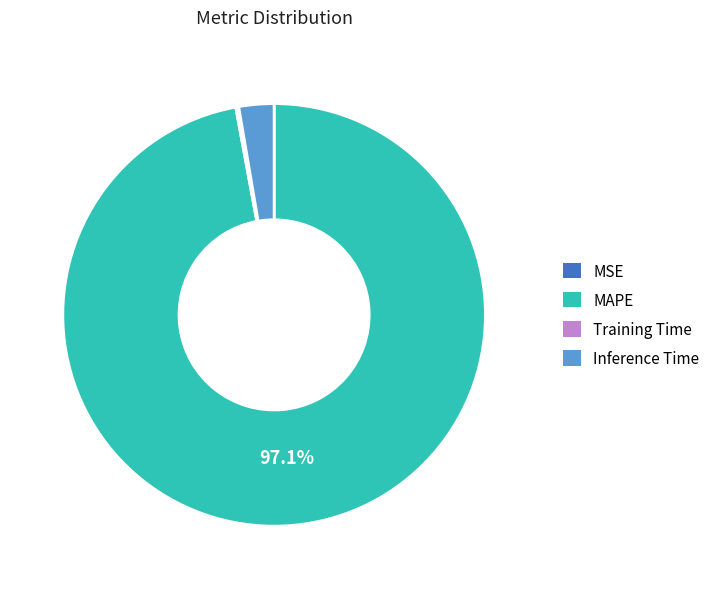

To the nearest percent, what is the average slice percentage?

25%